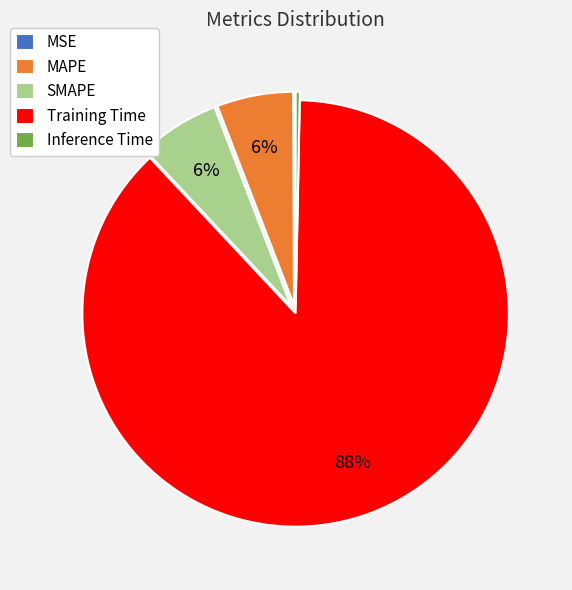

Does MAPE represent more than half of the total?

No